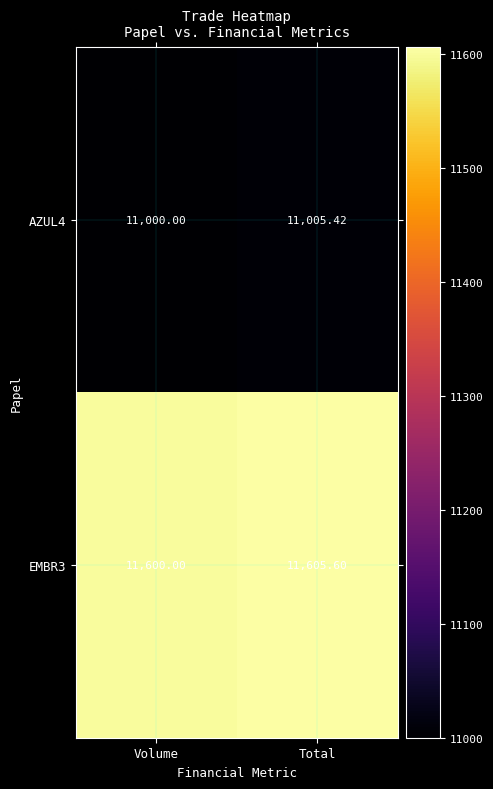

Rank the categories by AZUL4 value from lowest to highest.

Volume, Total